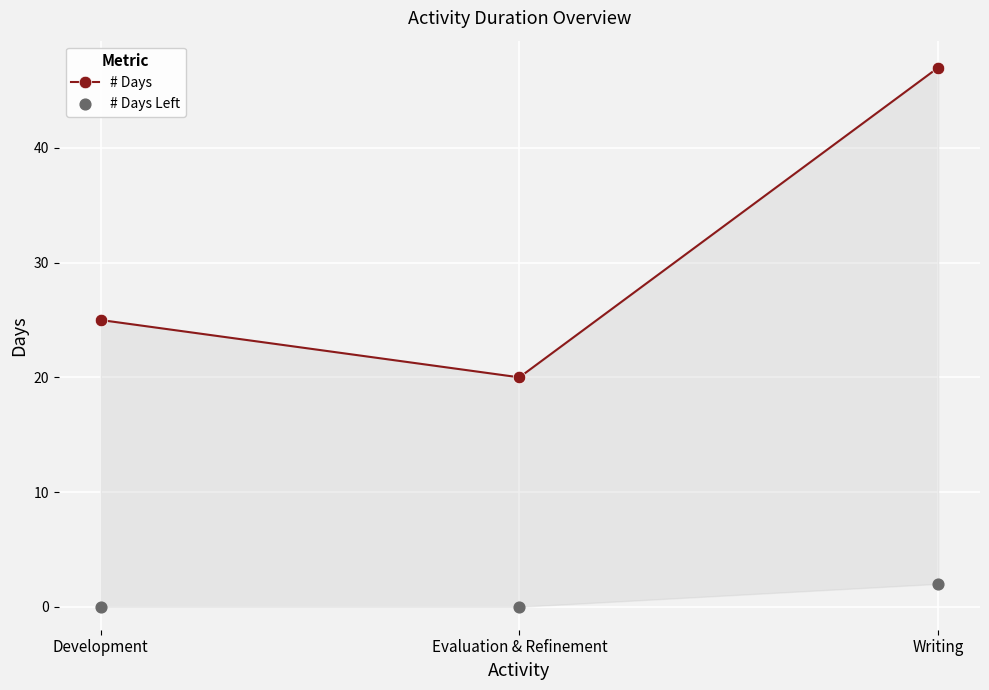

At which category is the sum across all series the highest?

Writing